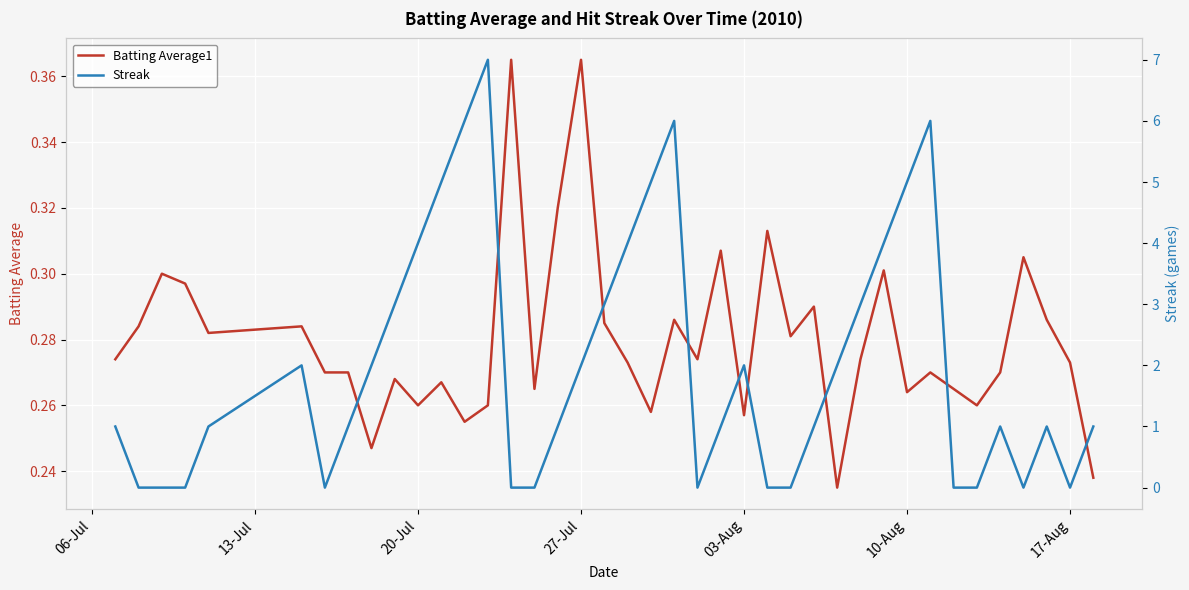

How many categories are shown in the chart?

40